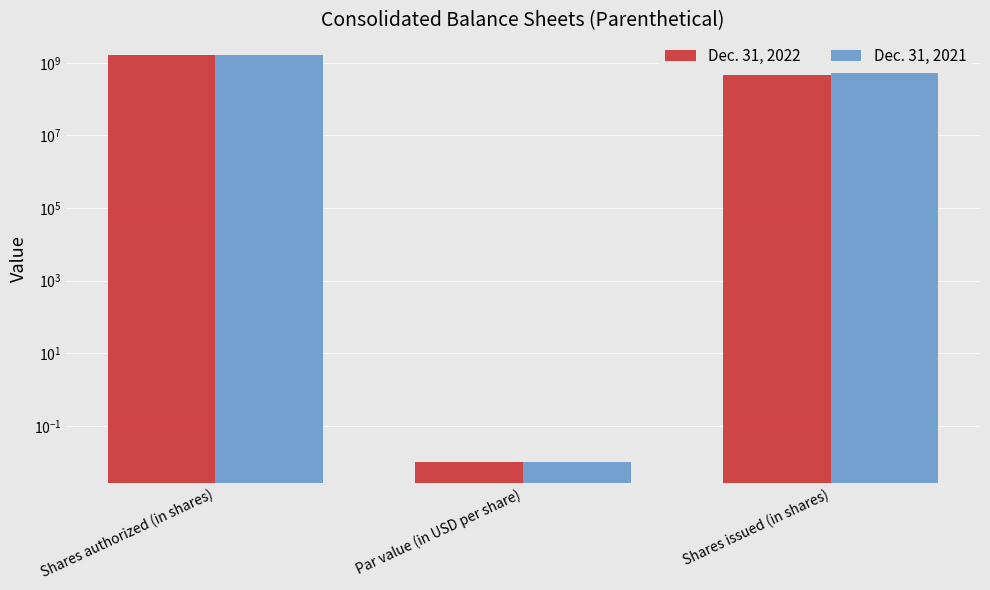

Where does the Dec. 31, 2022 series first go above 458124262?

Shares authorized (in shares)